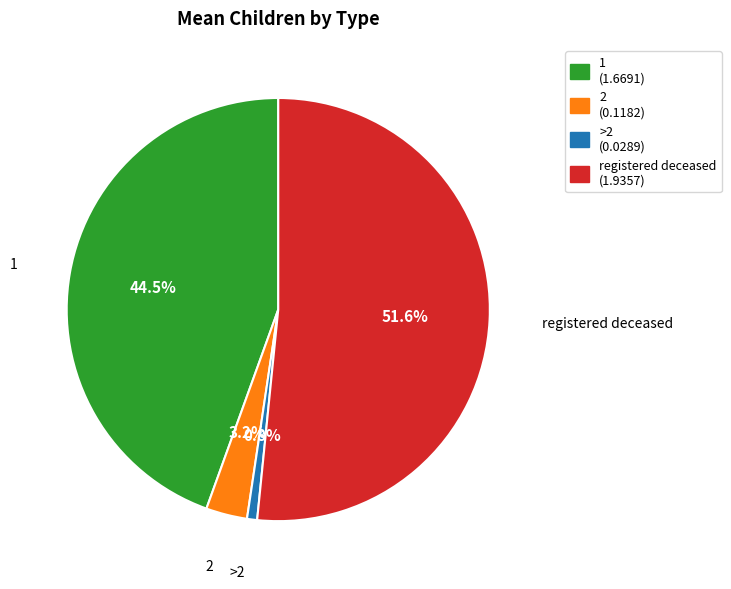

Which has a higher value, 1 (1.6691) or >2 (0.0289)?

1 (1.6691)